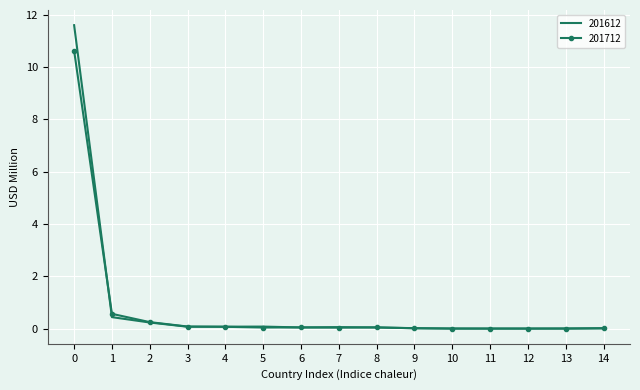

What is the maximum value shown in the chart?

11.6